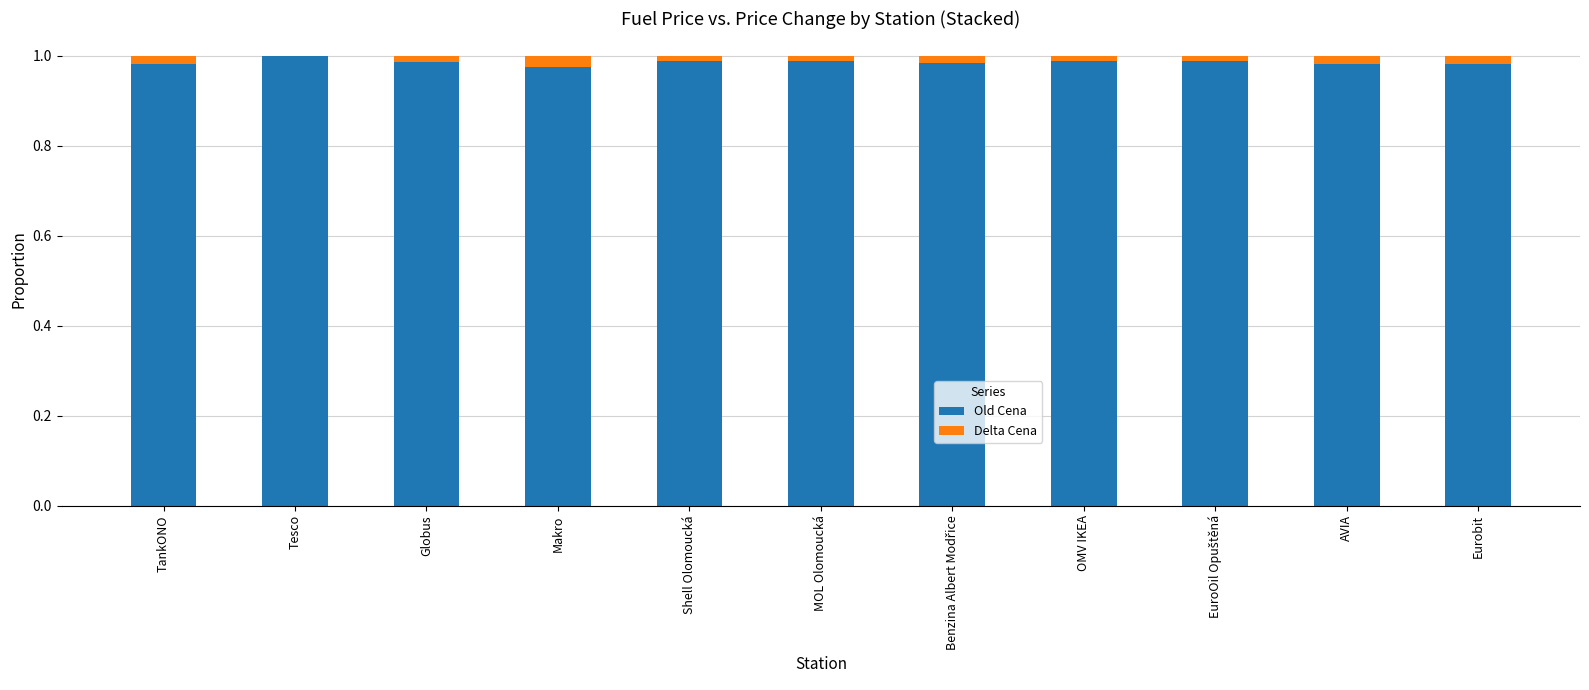

The Old Cena series shows 1.3 at Globus. True or false?

False